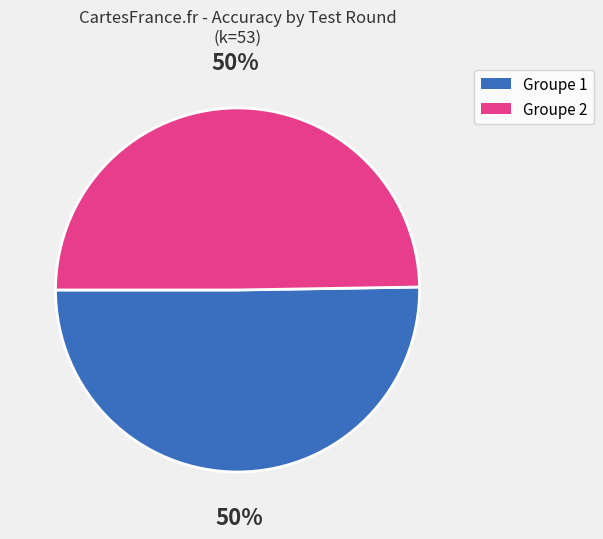

What percentage is the Groupe 1 slice, to the nearest percent?

50%